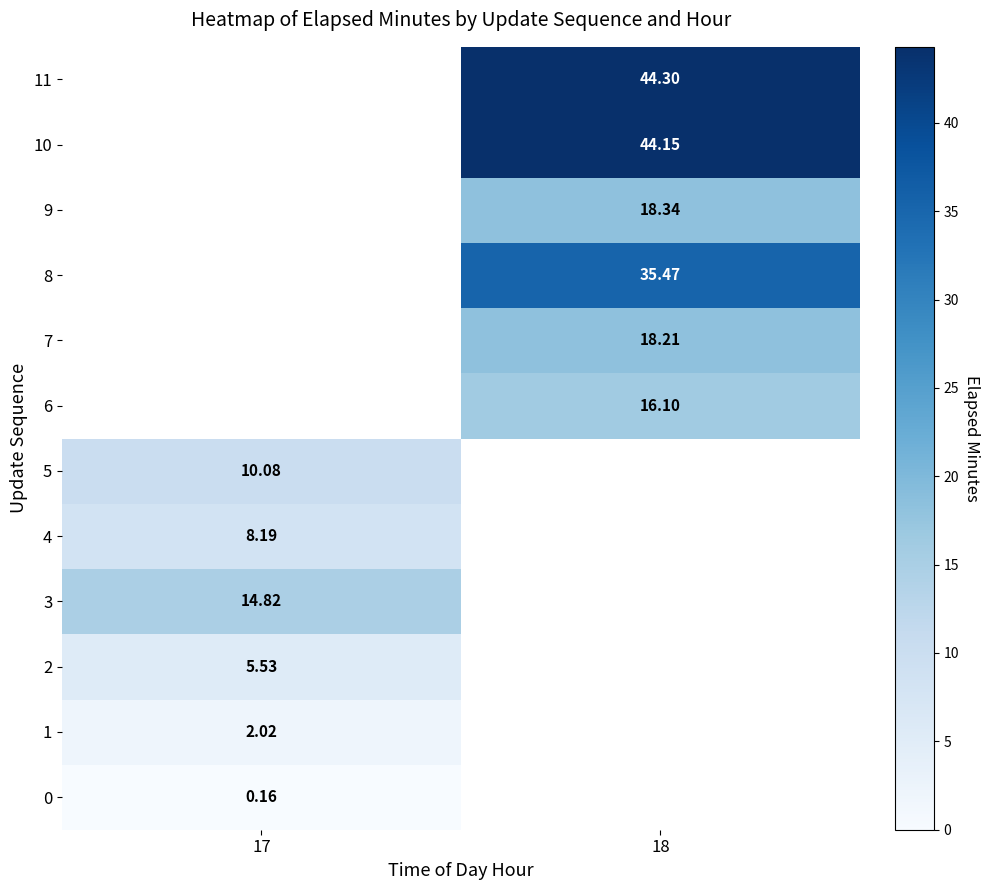

Is the value of 7 at 18 greater than the value of 2 at 17?

Yes